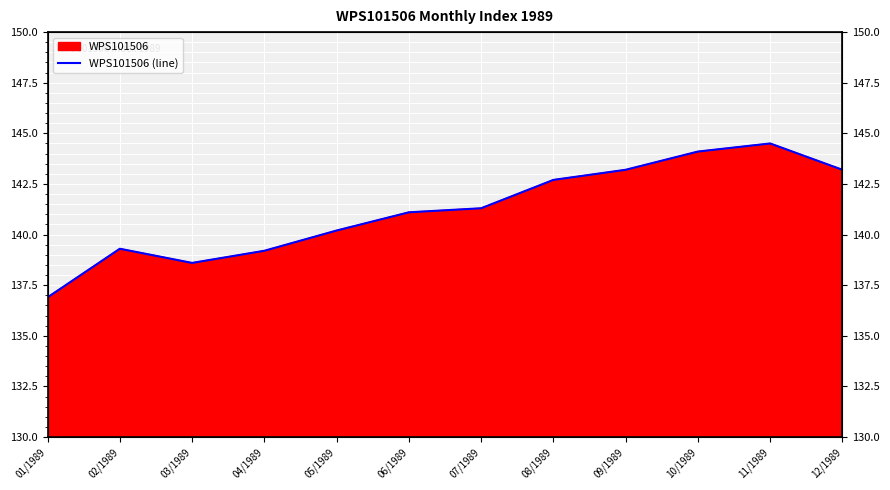

Reading left to right, extract all data points from this chart.

01/1989=136.9	02/1989=139.3	03/1989=138.6	04/1989=139.2	05/1989=140.2	06/1989=141.1	07/1989=141.3	08/1989=142.7	09/1989=143.2	10/1989=144.1	11/1989=144.5	12/1989=143.2